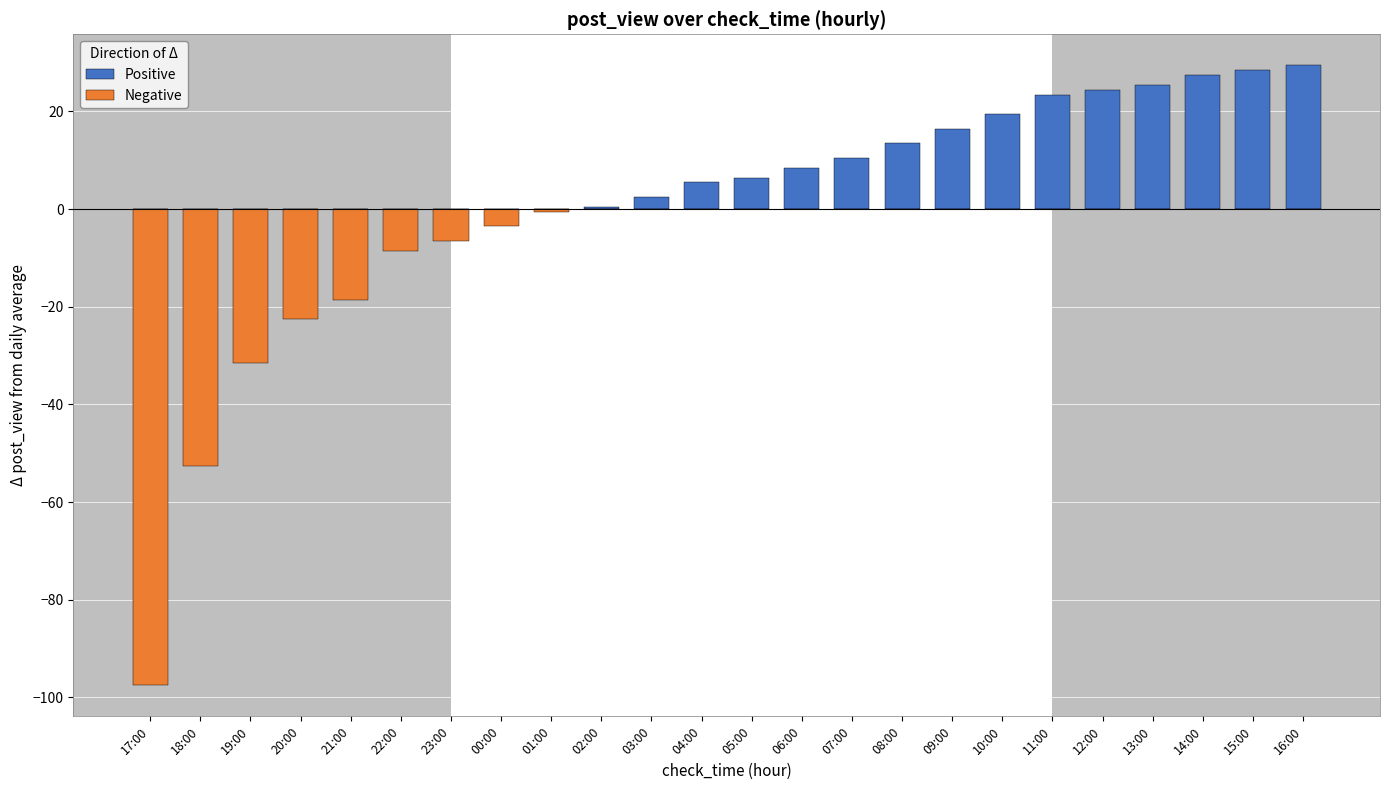

What is the sum of all Negative values?

-241.9